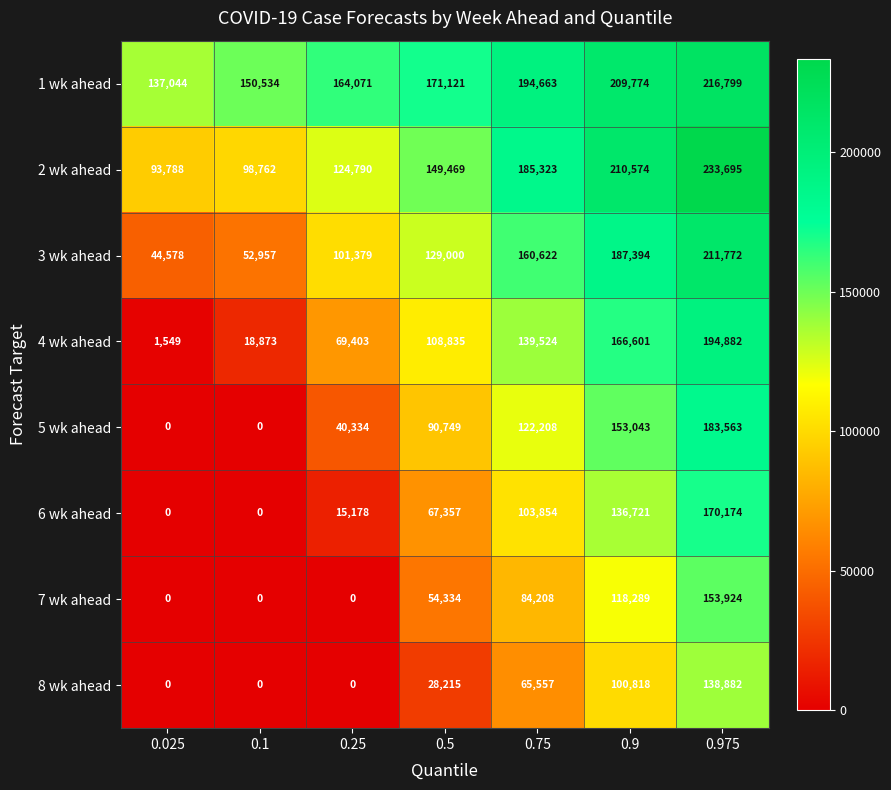

Which series has the largest total across all categories?

1 wk ahead